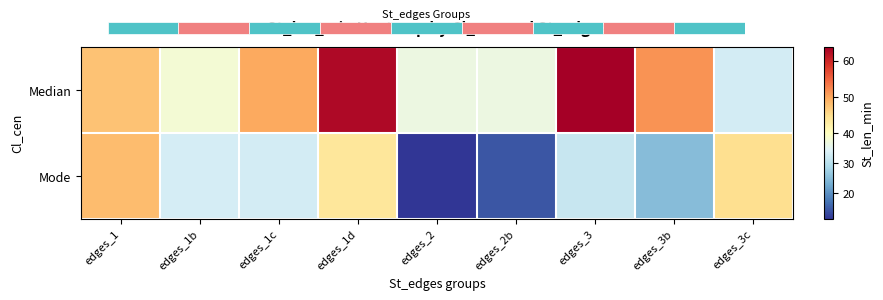

What is the total value across all series at edges_3b?

76.3